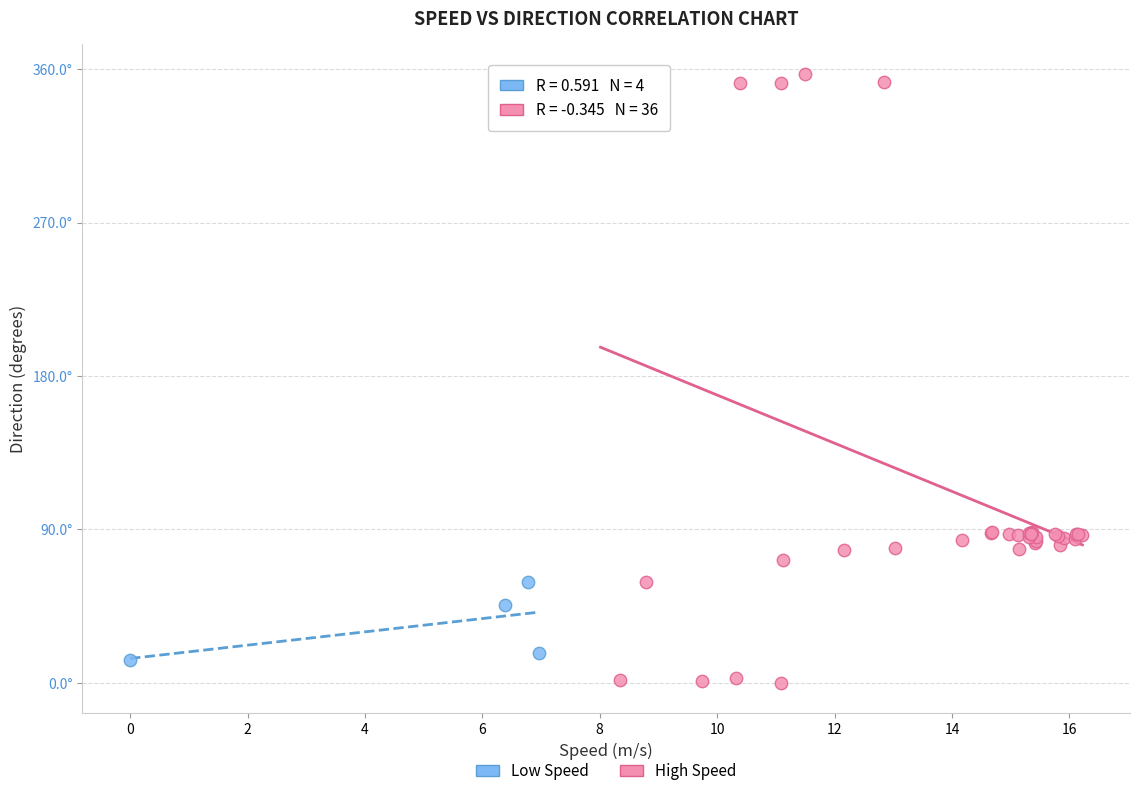

Which series has the largest Y range (max minus min)?

High Speed